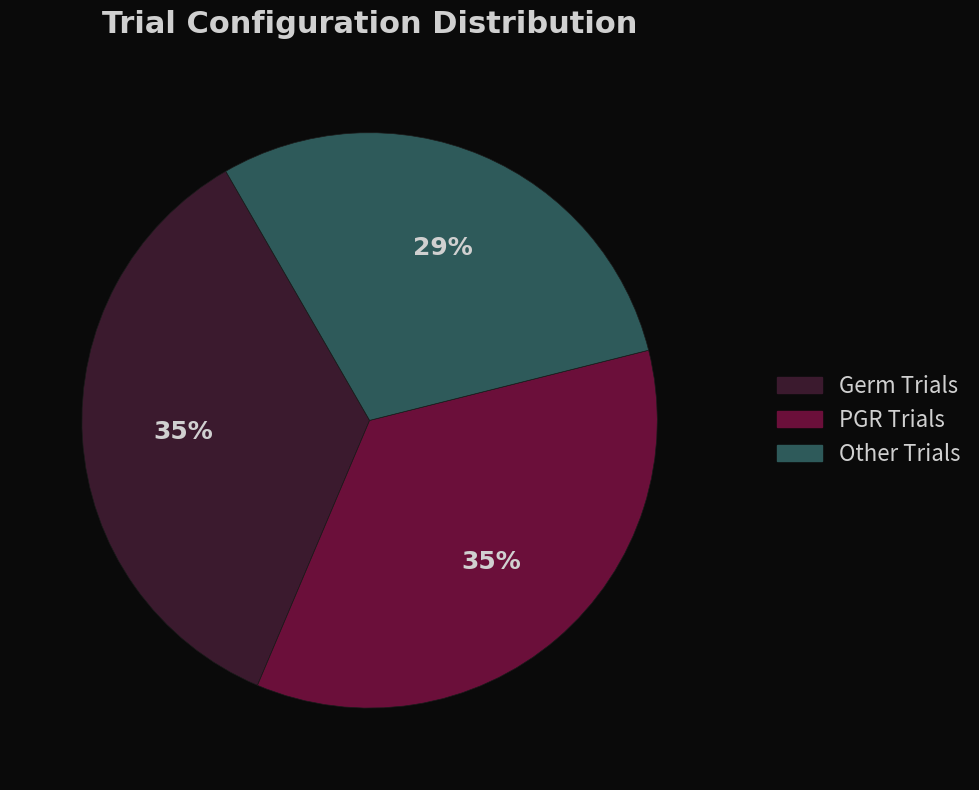

To the nearest percent, what is the average slice percentage?

33%